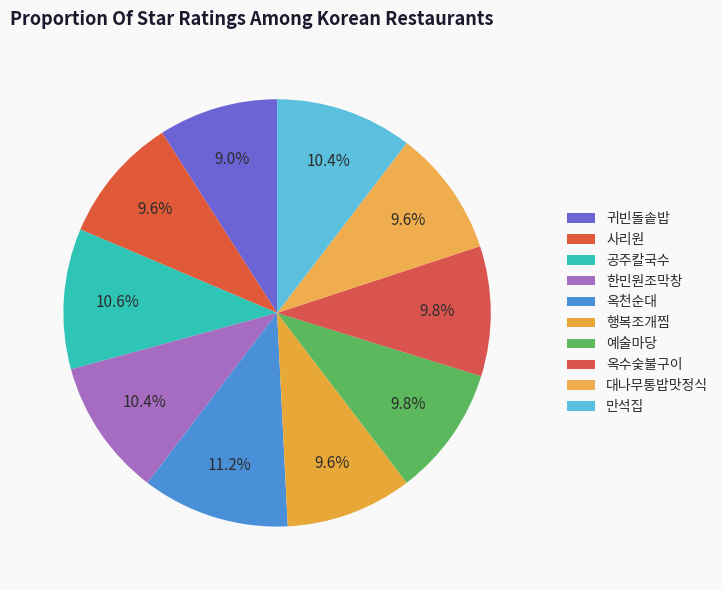

What percentage do 사리원 and 공주칼국수 together represent?

20.2%